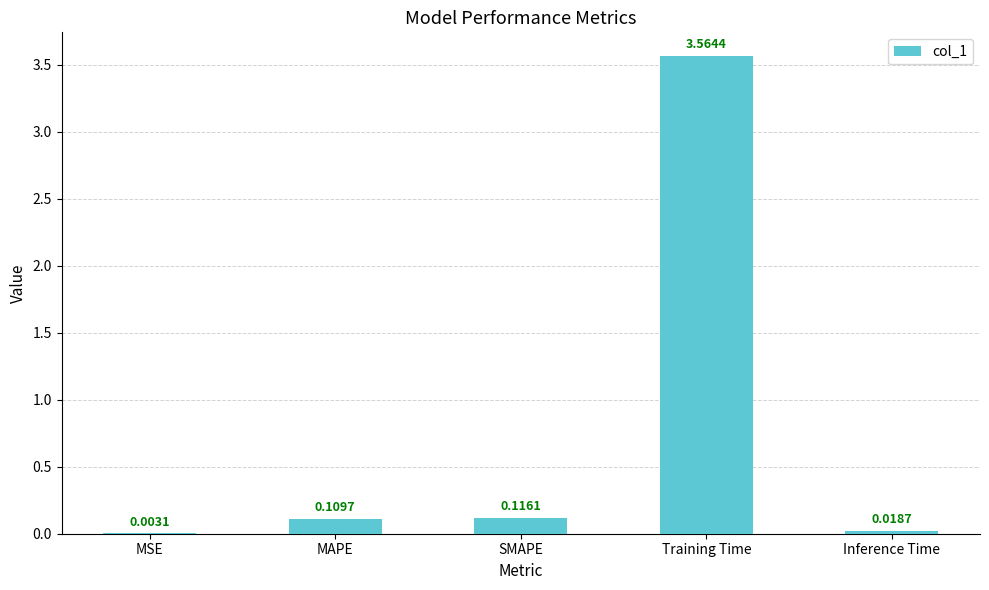

What is the change in value from MSE to Training Time?

+3.6